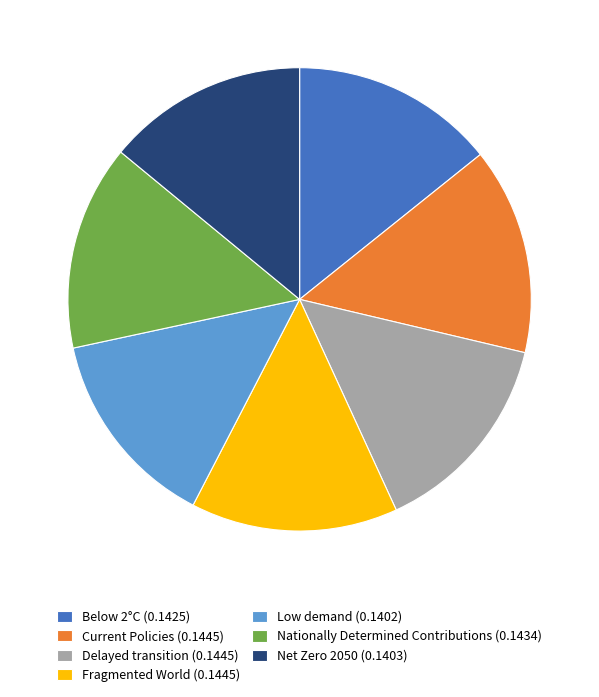

Count the number of slices in the pie.

7